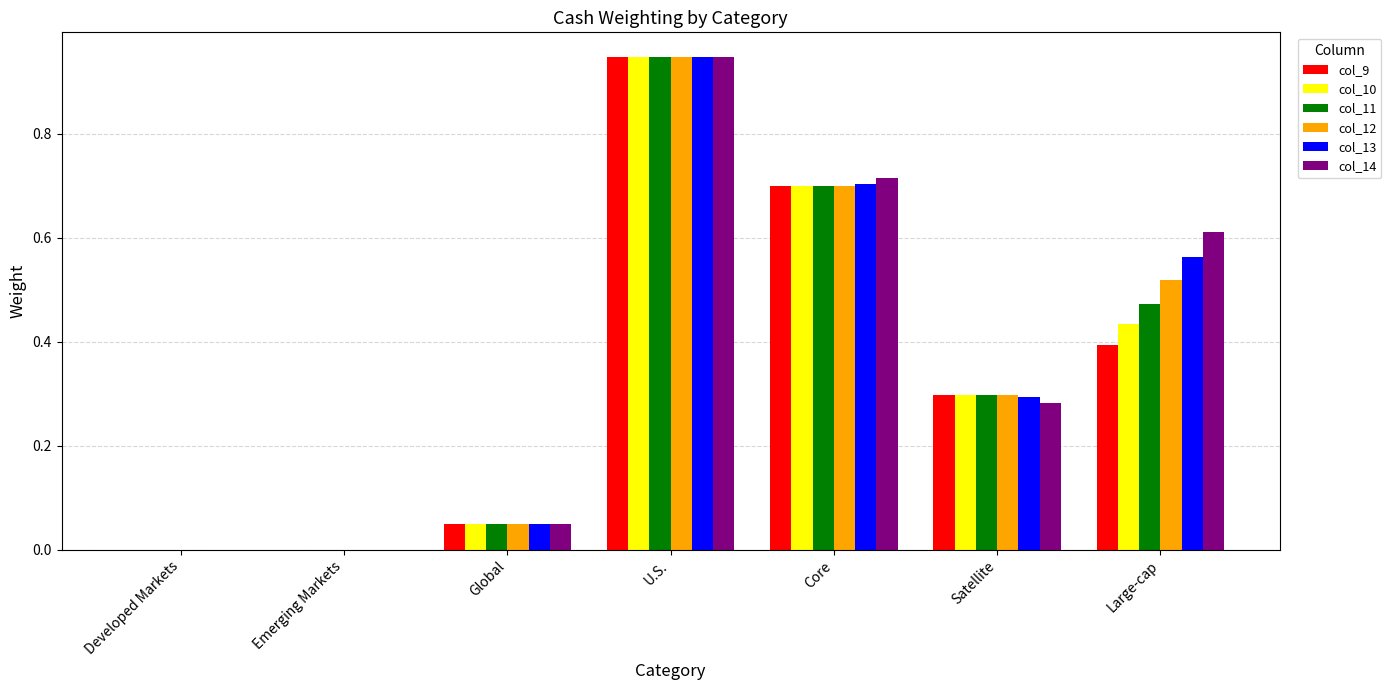

How many categories are shown in the chart?

7